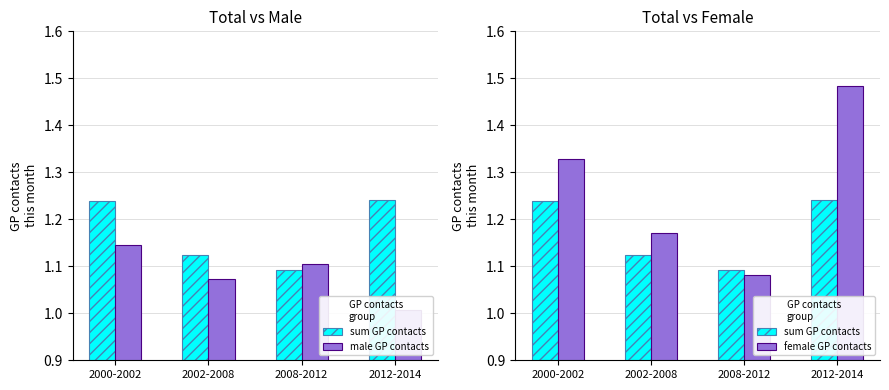

What is the label of the 2nd bar from the left?

2002-2008